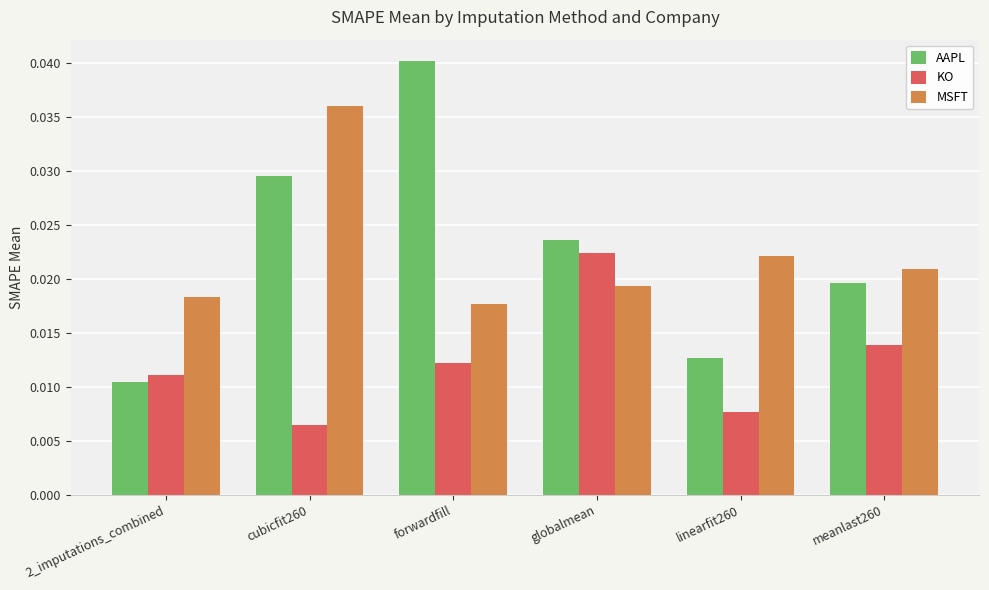

How many bars are there in total?

18